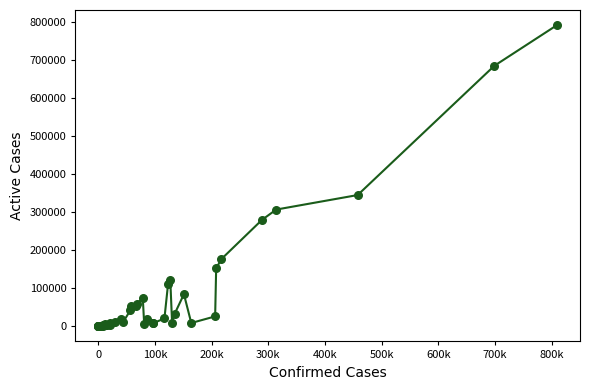

What Y value in the scatter plot is closest to 395934?

345107